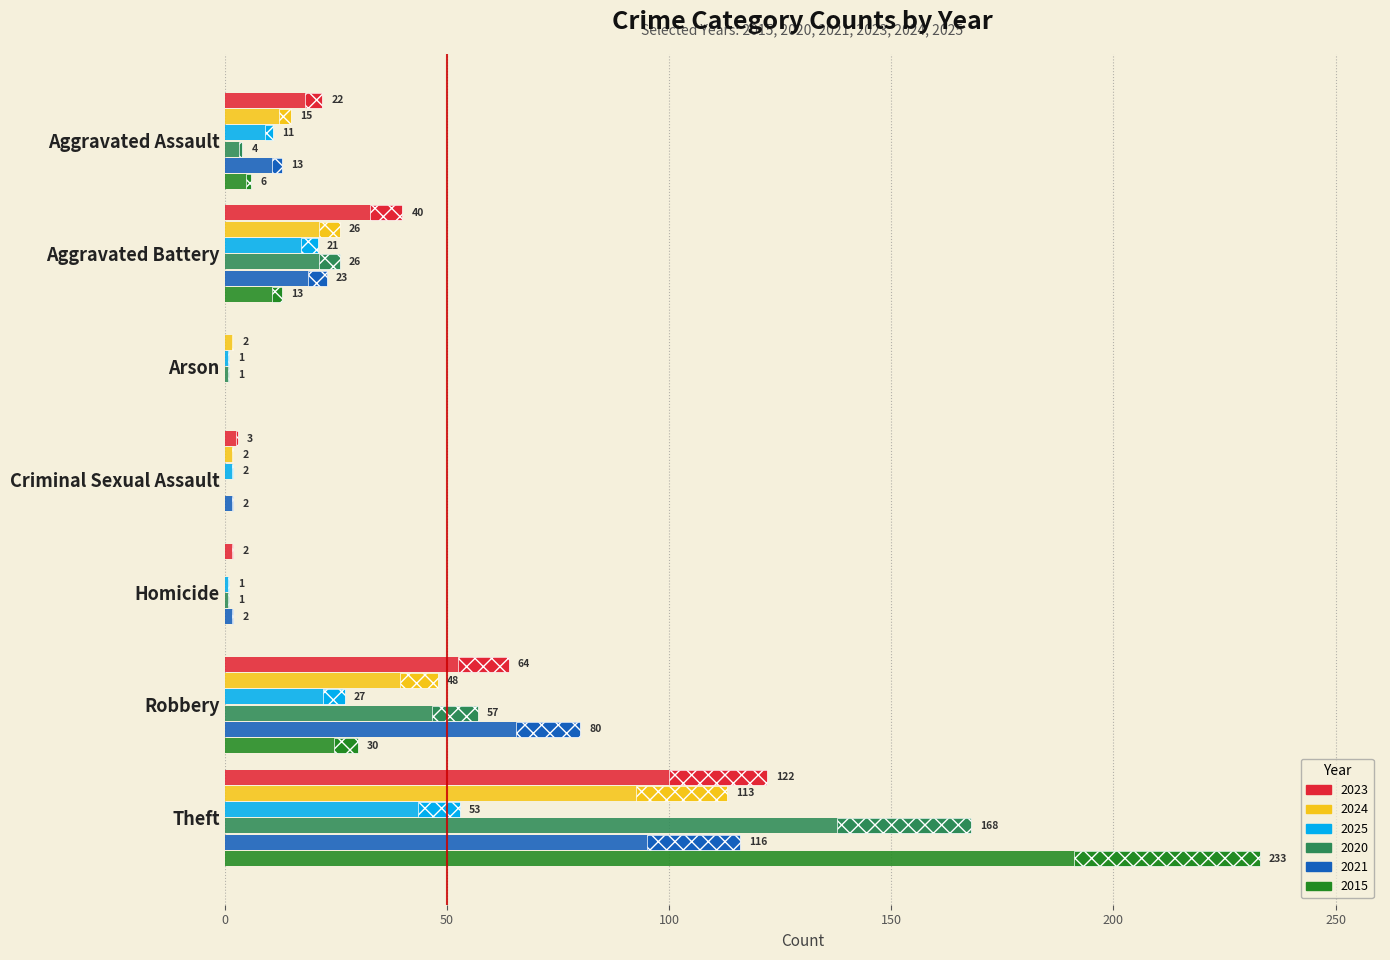

Which series has the largest total across all categories?

2015